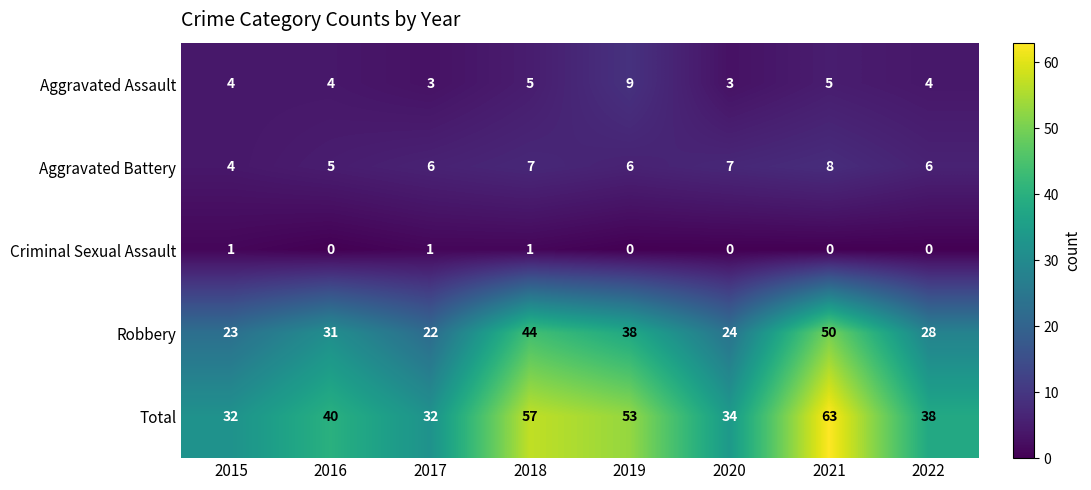

List the series in order of their peak value, highest first.

Total, Robbery, Aggravated Assault, Aggravated Battery, Criminal Sexual Assault